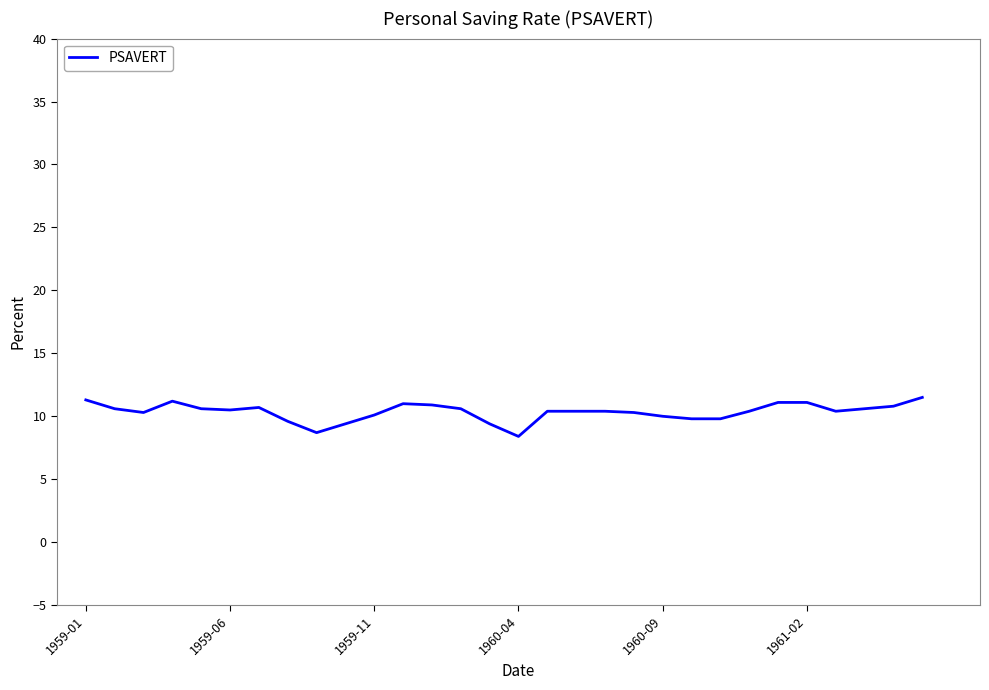

What is the minimum value shown in the chart?

8.4